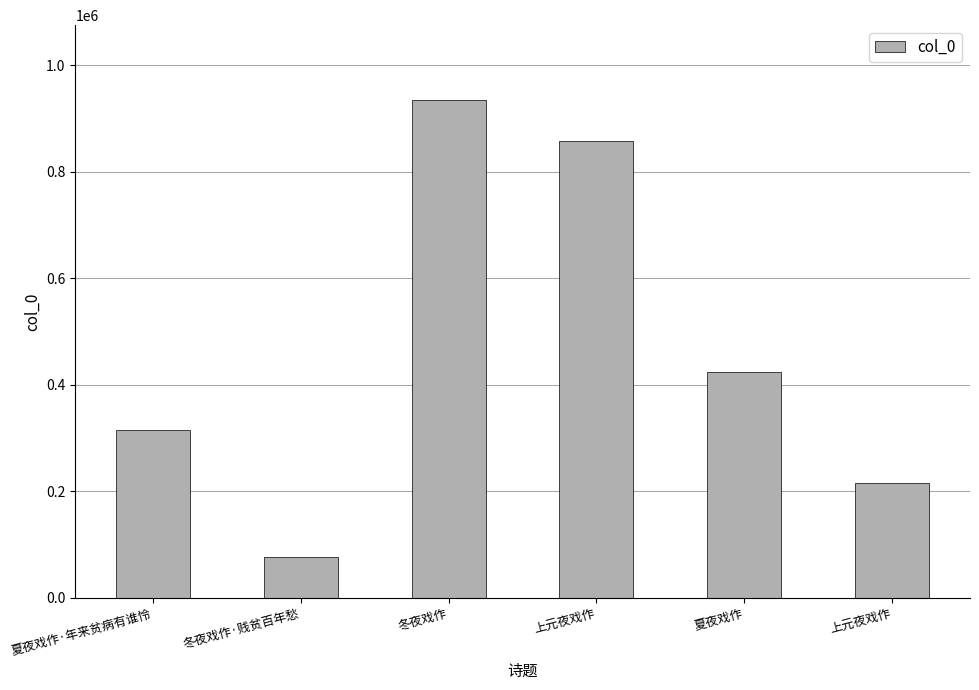

How many bars are there in total?

6